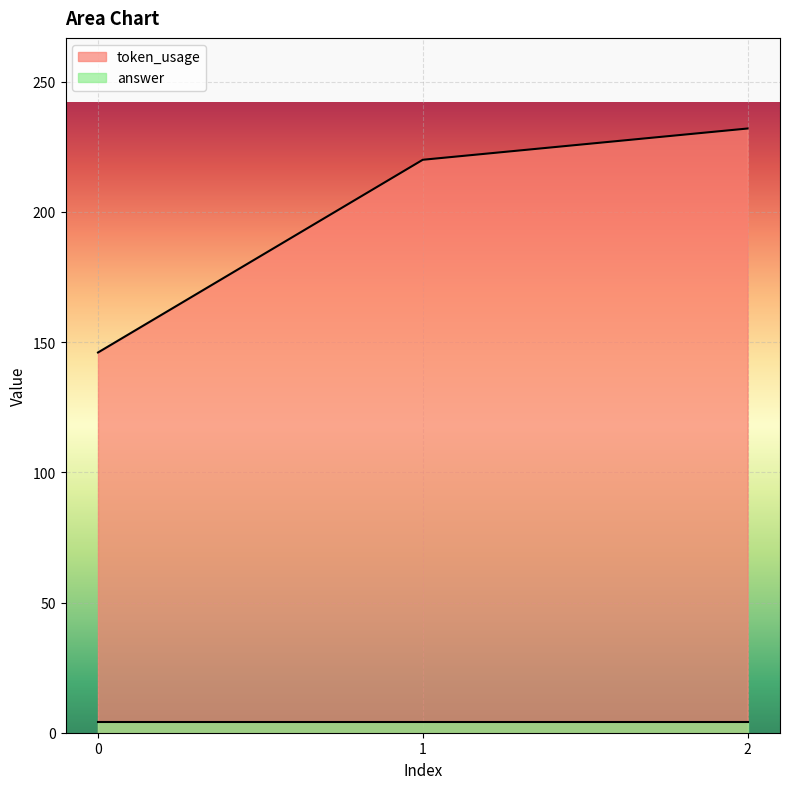

Is it true that the value at 2 is 232?

True